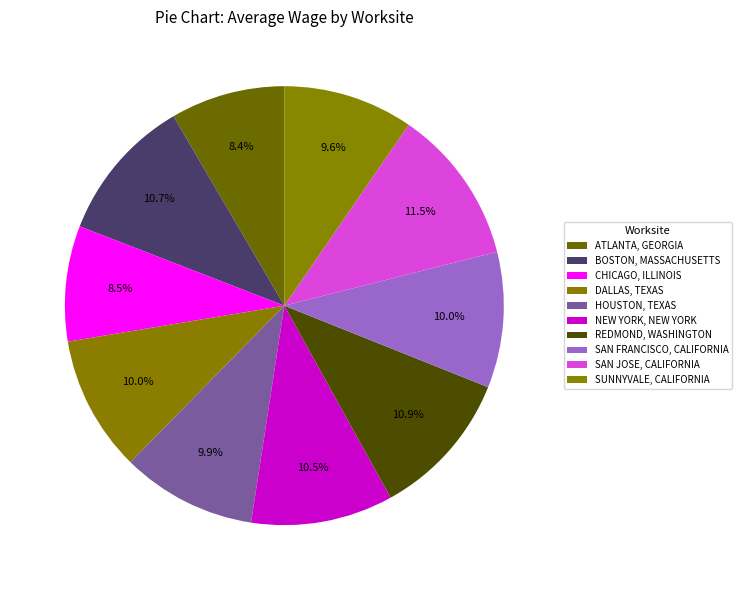

Is there a majority slice in this chart?

No